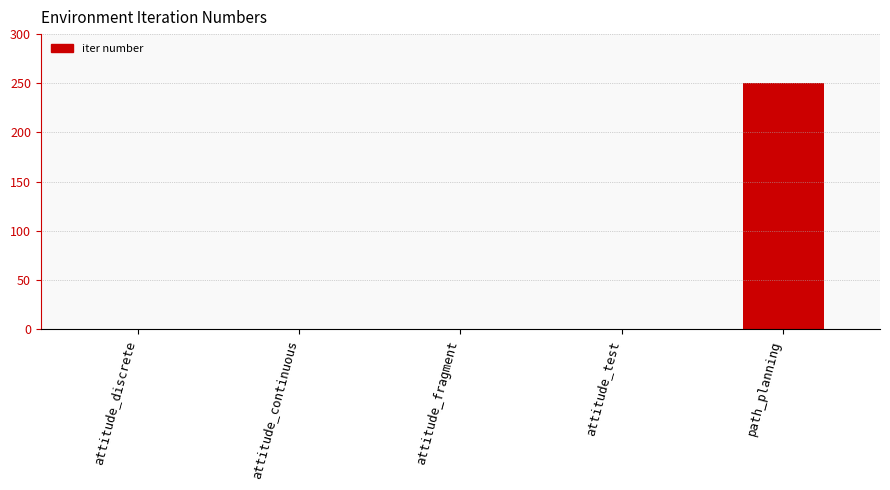

What is the maximum value shown in the chart?

250